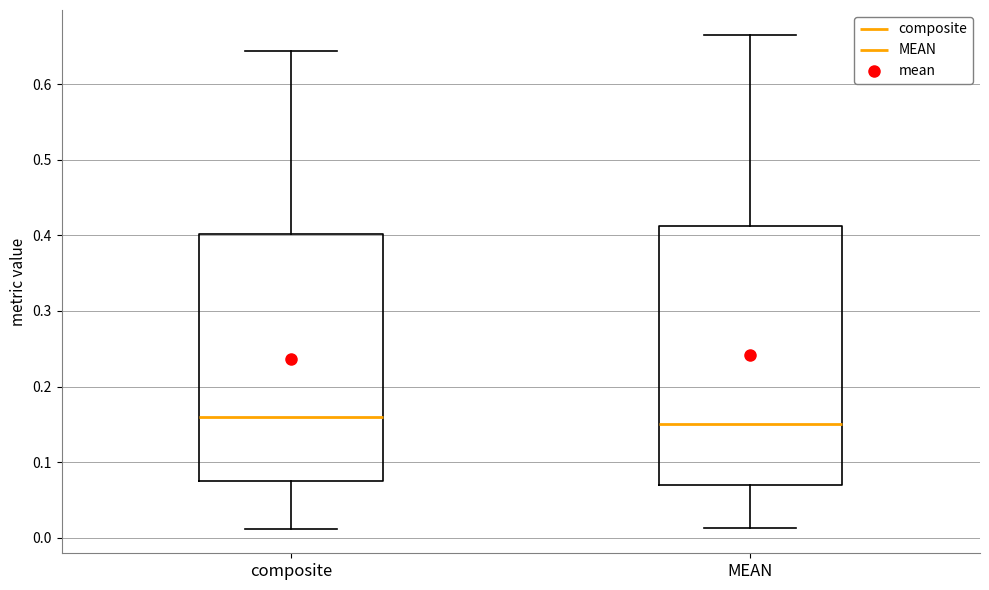

Comparing the boxes themselves (not the whiskers), which one is the tallest?

MEAN